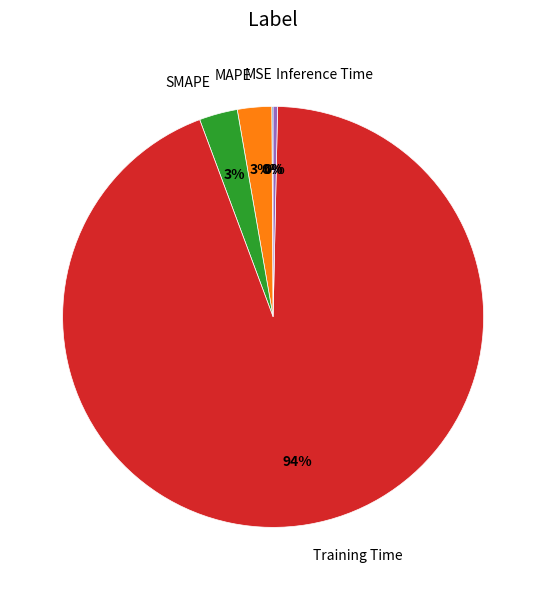

Between Inference Time and Training Time, which is larger?

Training Time